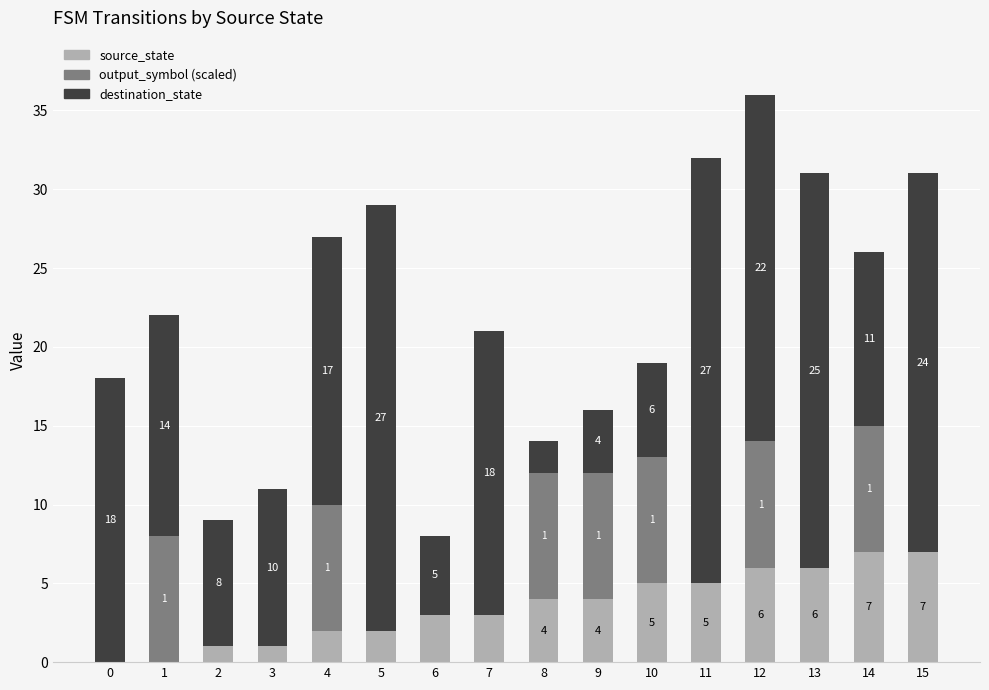

What value does the source_state series have at 11?

5